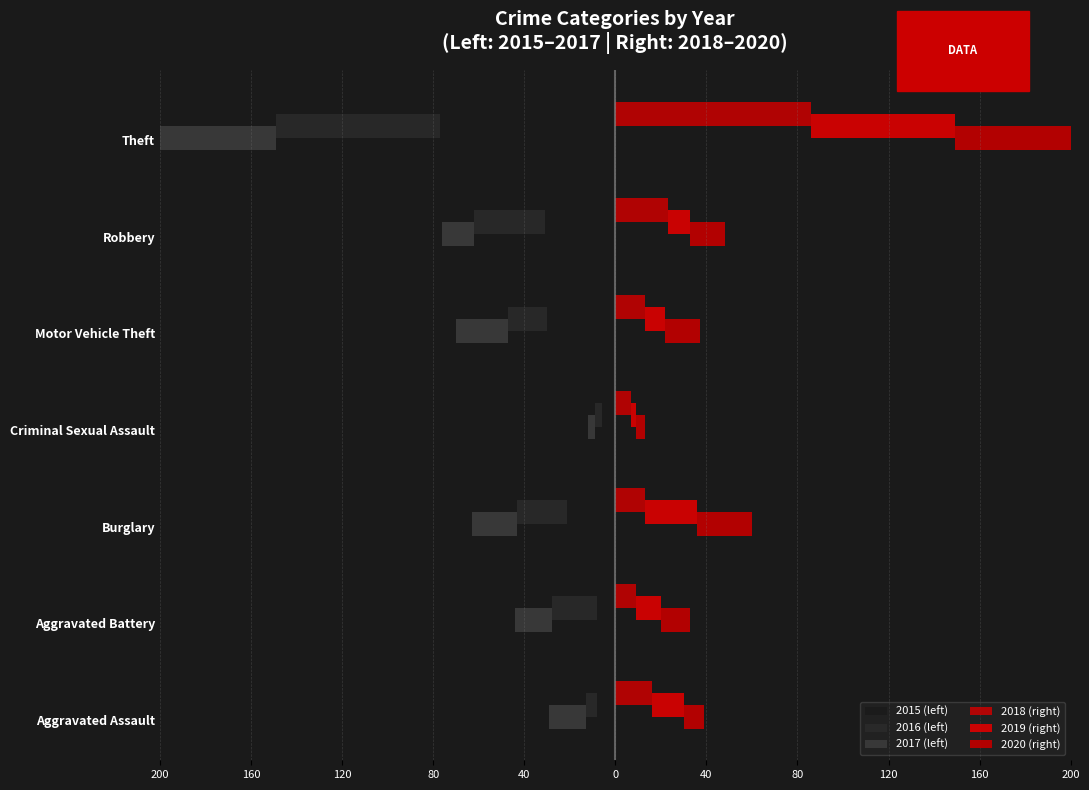

What are all the series names shown in the legend?

2015 (left), 2016 (left), 2017 (left), 2018 (right), 2019 (right), 2020 (right)